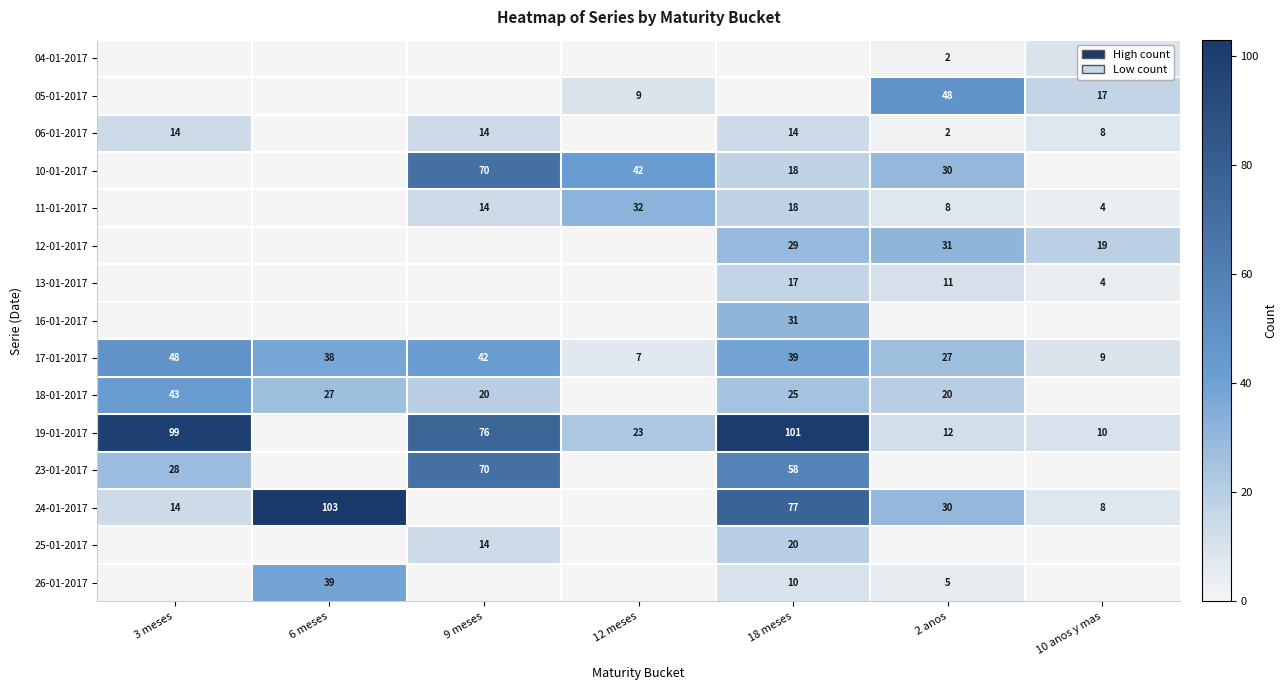

What is the lowest value of the 17-01-2017 series?

7